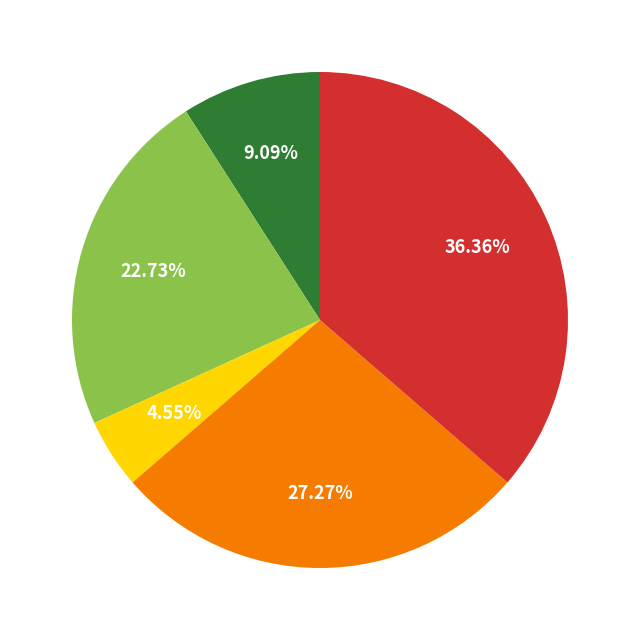

How many segments does this pie chart have?

5